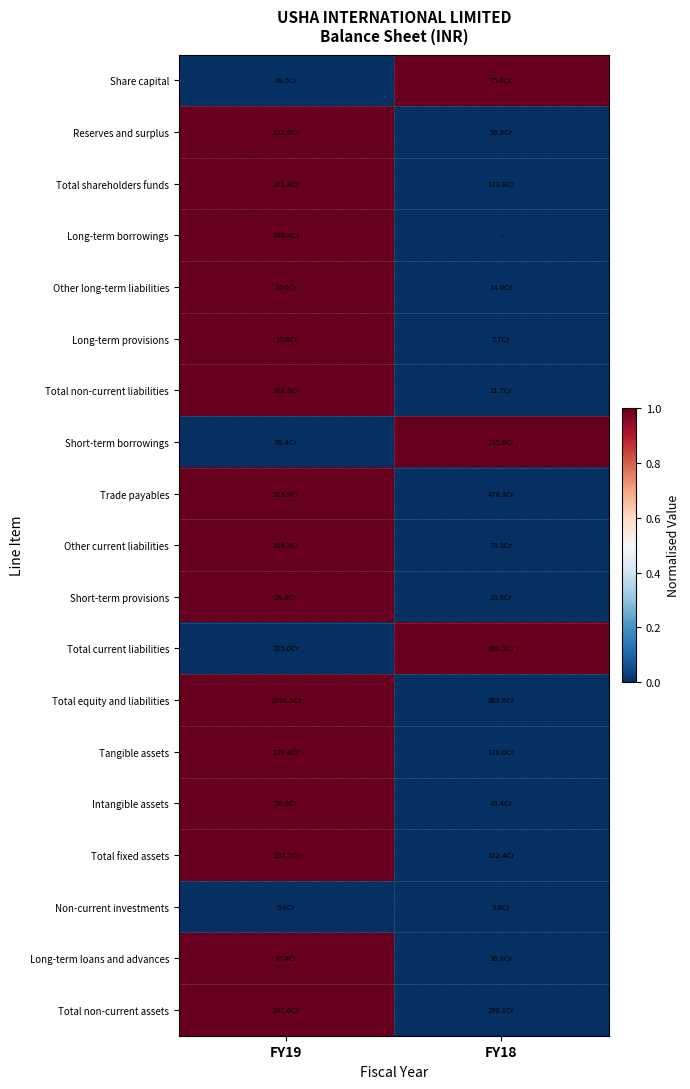

Reading left to right, transcribe all the data shown in this chart.

Share capital: FY19=0	FY18=1
Reserves and surplus: FY19=1	FY18=0
Total shareholders funds: FY19=1	FY18=0
Long-term borrowings: FY19=1	FY18=0
Other long-term liabilities: FY19=1	FY18=0
Long-term provisions: FY19=1	FY18=0
Total non-current liabilities: FY19=1	FY18=0
Short-term borrowings: FY19=0	FY18=1
Trade payables: FY19=1	FY18=0
Other current liabilities: FY19=1	FY18=0
Short-term provisions: FY19=1	FY18=0
Total current liabilities: FY19=0	FY18=1
Total equity and liabilities: FY19=1	FY18=0
Tangible assets: FY19=1	FY18=0
Intangible assets: FY19=1	FY18=0
Total fixed assets: FY19=1	FY18=0
Non-current investments: FY19=0	FY18=0
Long-term loans and advances: FY19=1	FY18=0
Total non-current assets: FY19=1	FY18=0